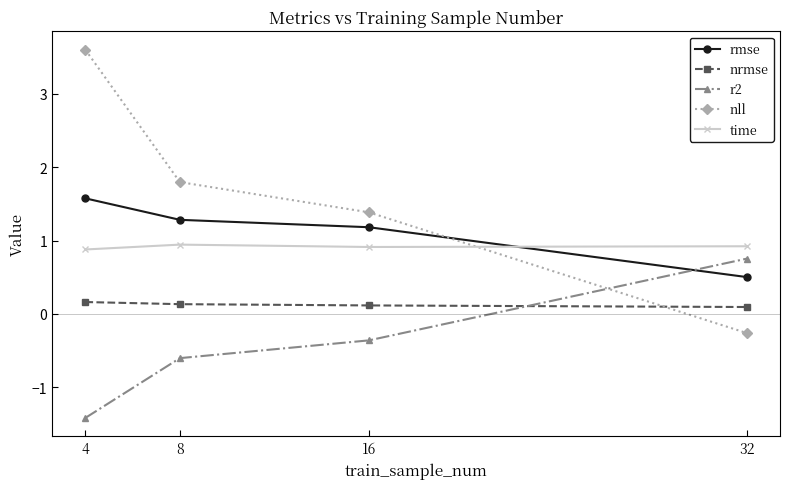

Which label corresponds to the largest value in the chart?

4